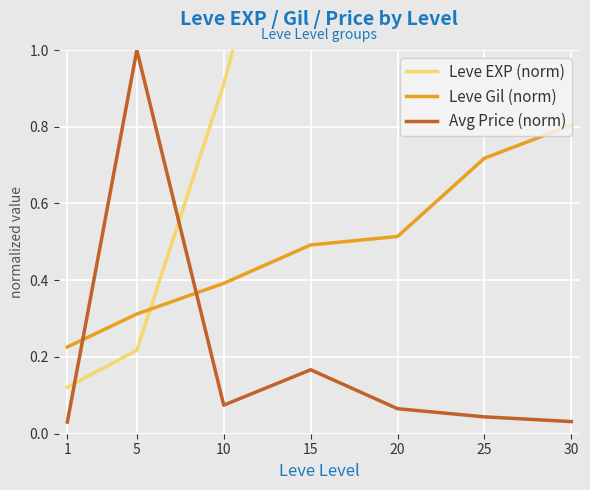

What is the sum of all Avg Price (norm) values?

1.4